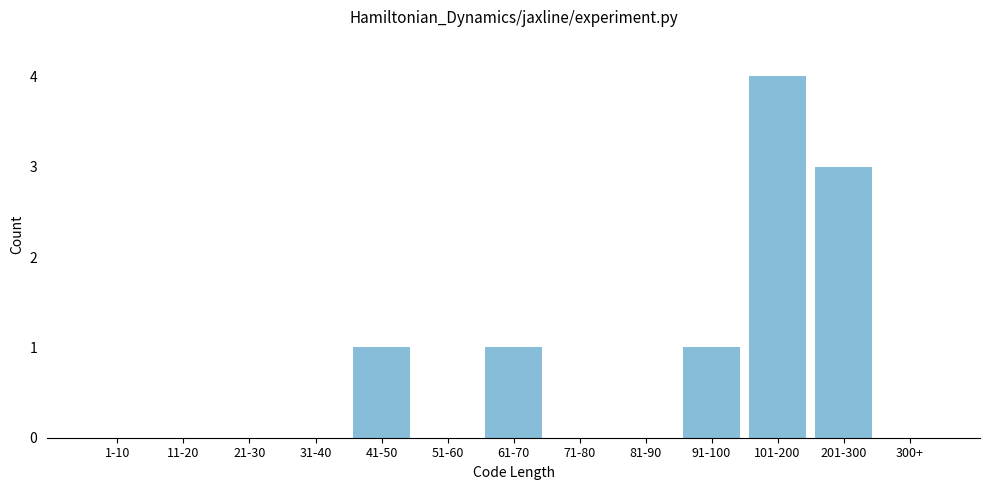

Reading left to right, transcribe all the data shown in this chart.

1-10=0	11-20=0	21-30=0	31-40=0	41-50=1	51-60=0	61-70=1	71-80=0	81-90=0	91-100=1	101-200=4	201-300=3	300+=0